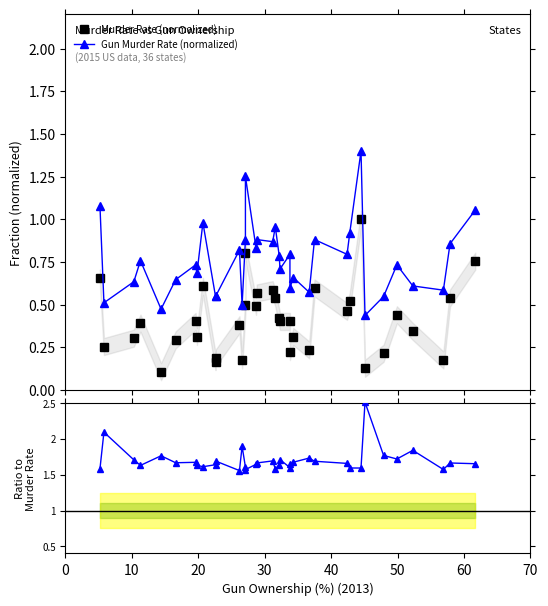

Is this an area chart (filled region under the line)?

No